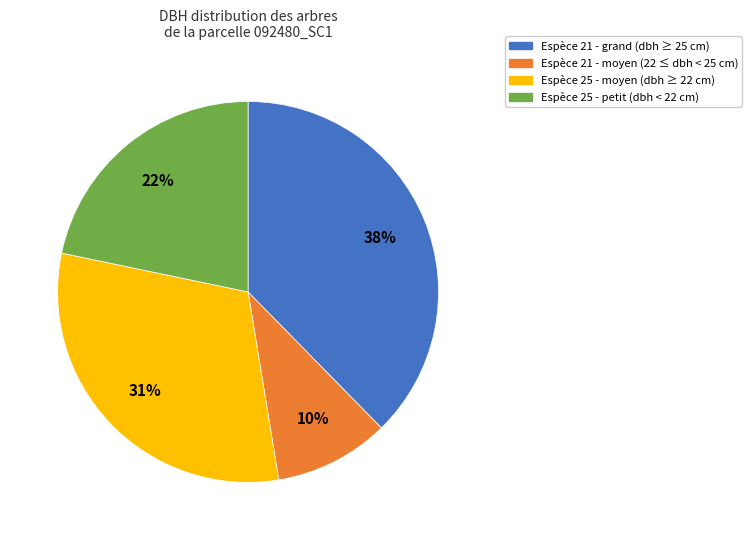

Count the number of slices in the pie.

4